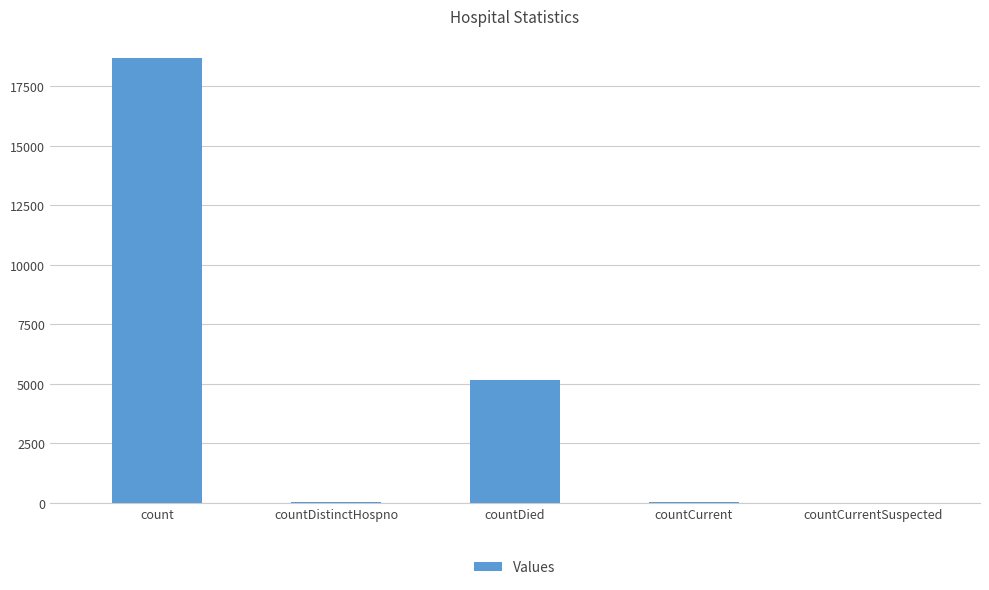

At which label is the value closest to 9336?

countDied